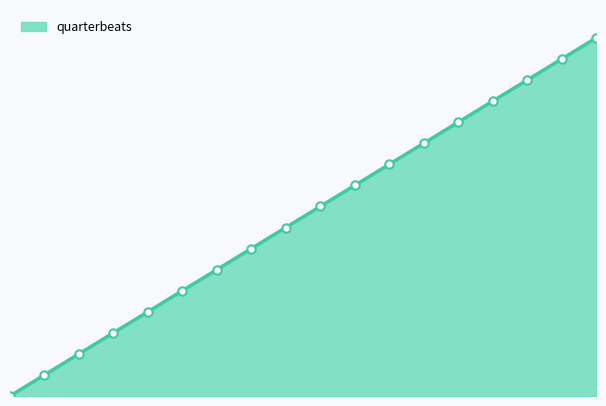

Rank the categories by value from highest to lowest.

18, 17, 16, 15, 14, 13, 12, 11, 10, 9, 8, 7, 6, 5, 4, 3, 2, 1